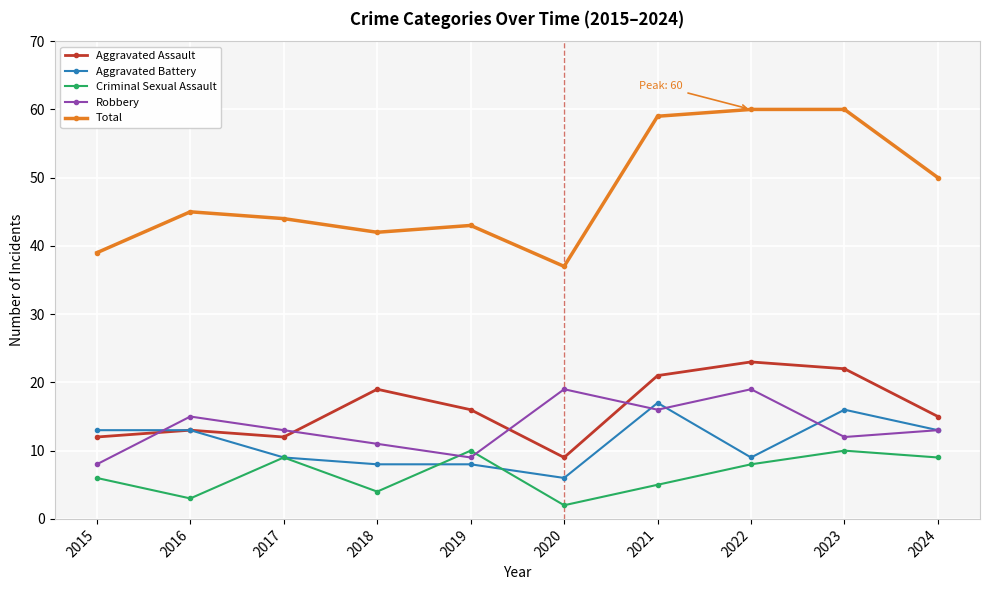

What is the spread (max minus min) of values at 2023?

50